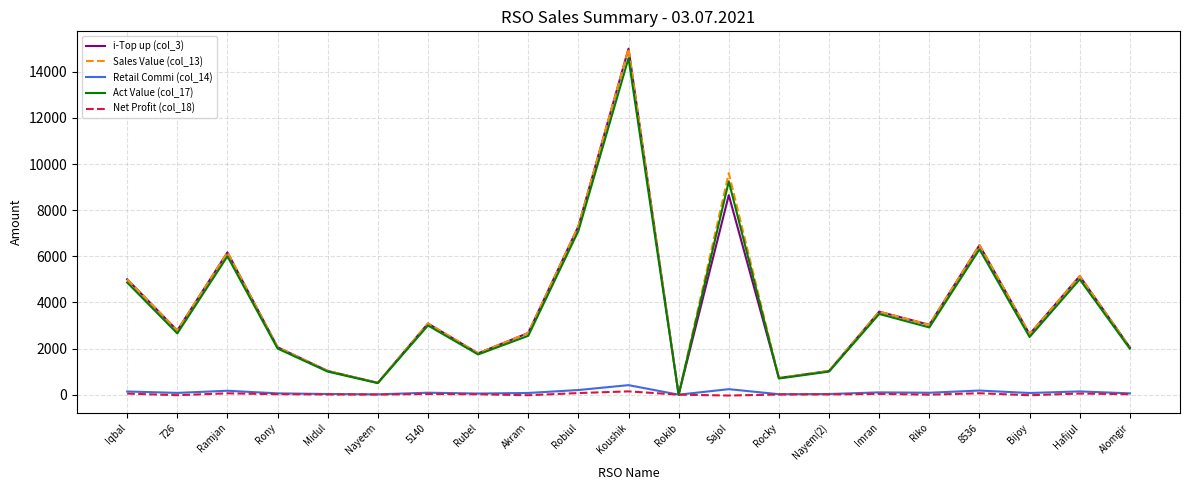

Is the value of Sales Value (col_13) at Iqbal greater than the value of i-Top up (col_3) at Bijoy?

Yes